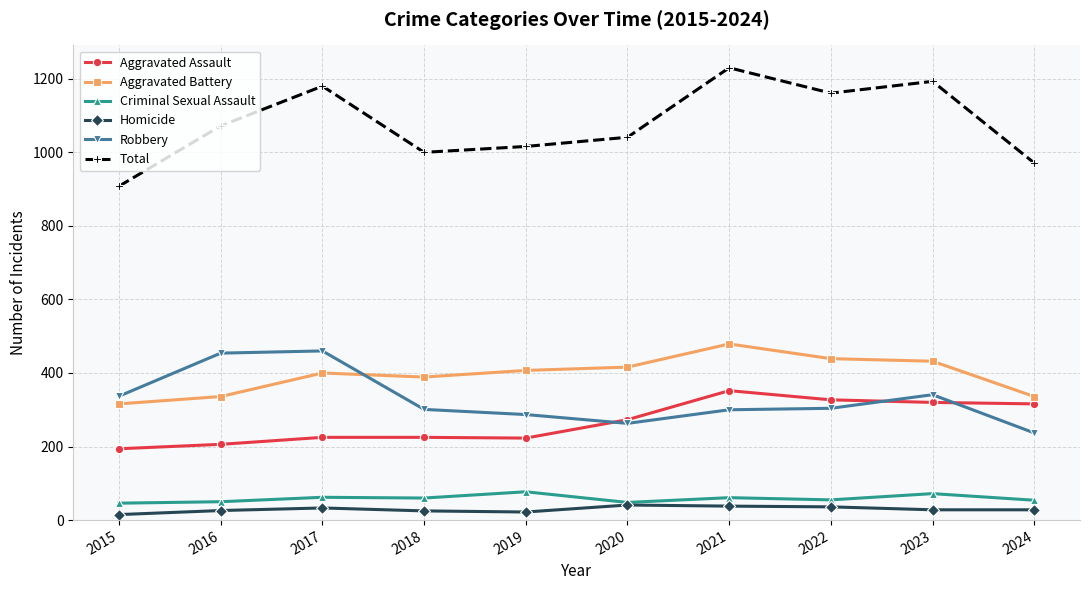

Which category has the highest value in the Aggravated Battery series?

2021